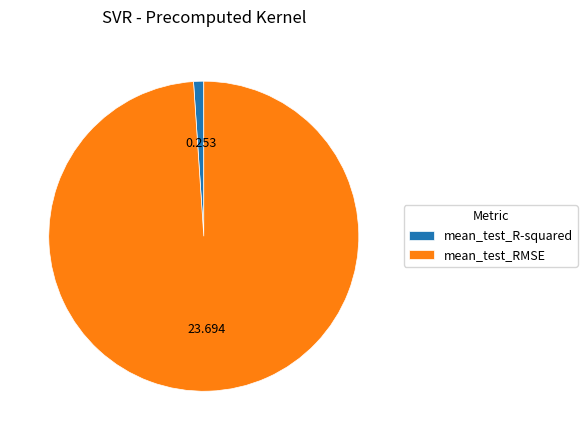

Which has a higher value, mean_test_RMSE or mean_test_R-squared?

mean_test_RMSE